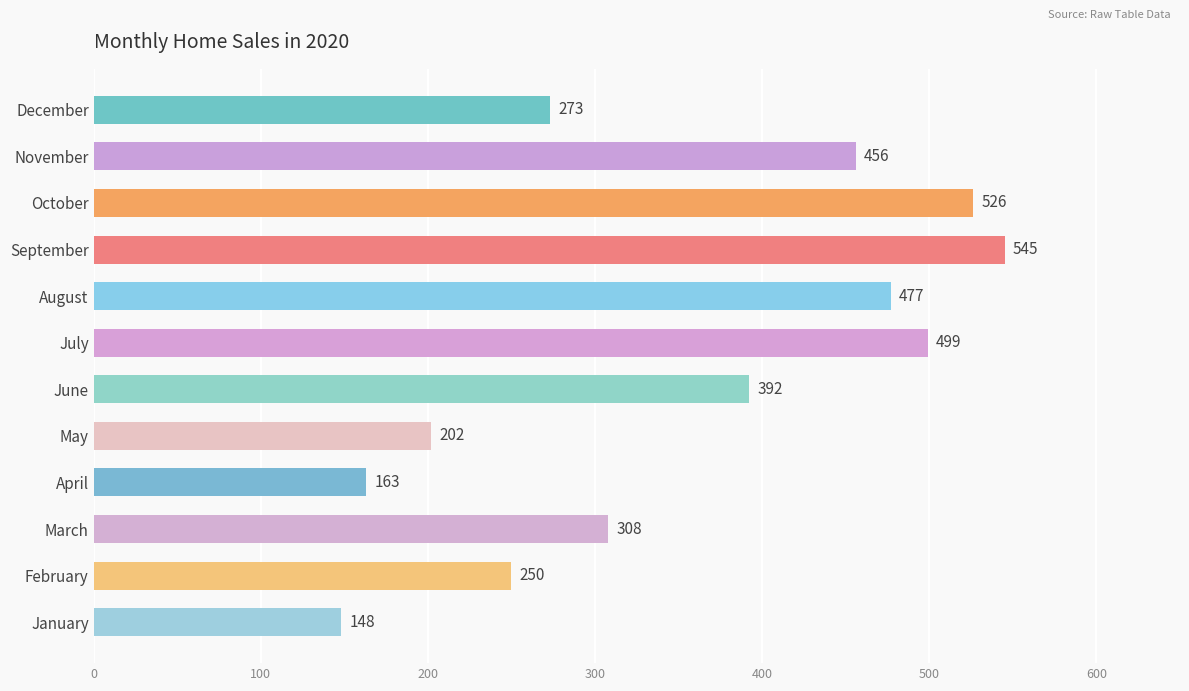

What is the label of the 2nd bar from the top?

November